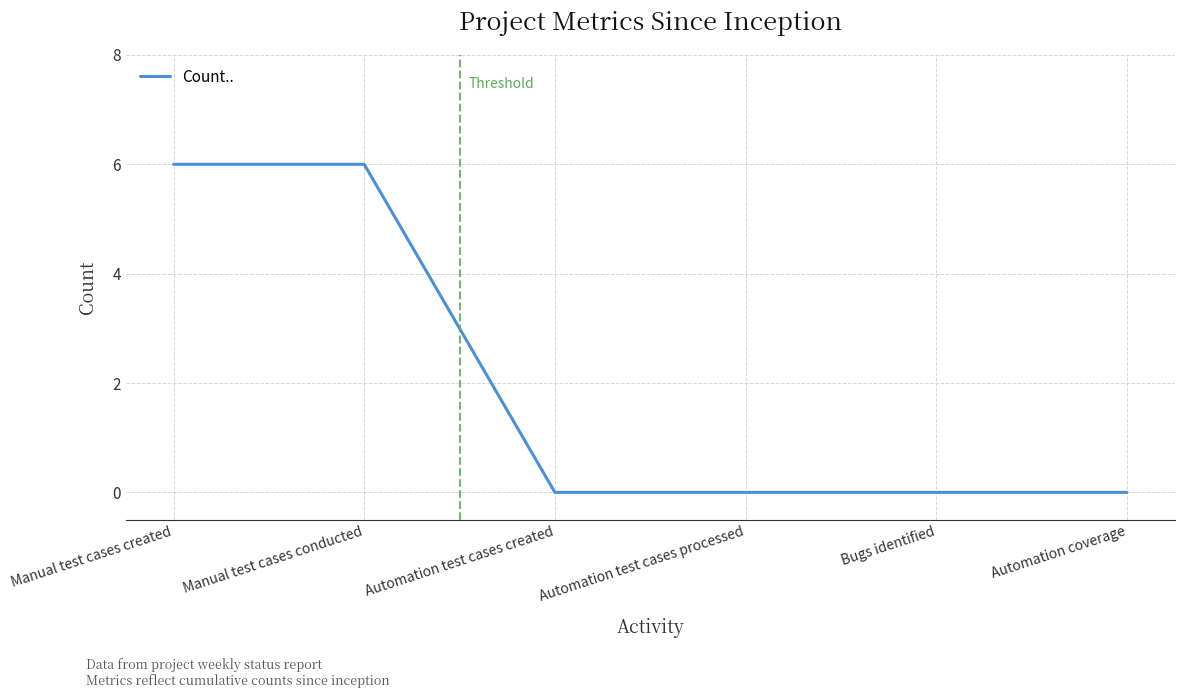

The chart shows a value of -3 at Bugs identified. True or false?

False